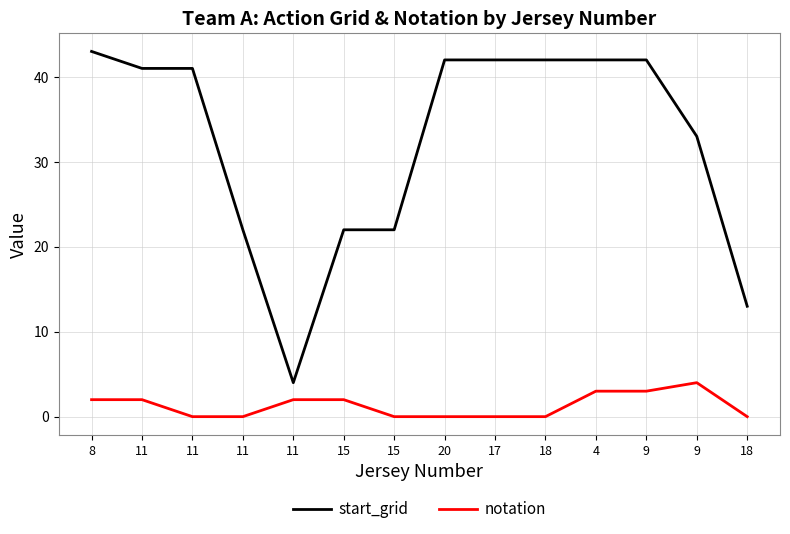

Reading right to left, list all the values displayed in this chart.

start_grid: 13	33	42	42	42	42	42	22	22	4	22	41	41	43
notation: 0	4	3	3	0	0	0	0	2	2	0	0	2	2